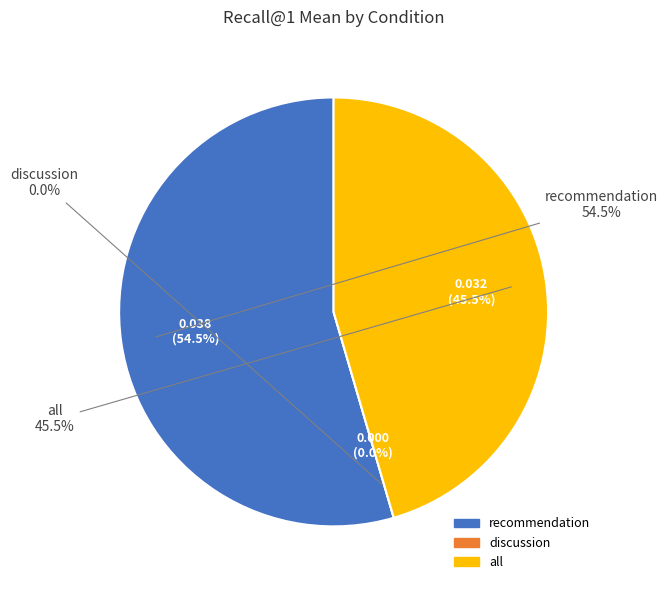

What percentage do recommendation and discussion together represent?

54.5%